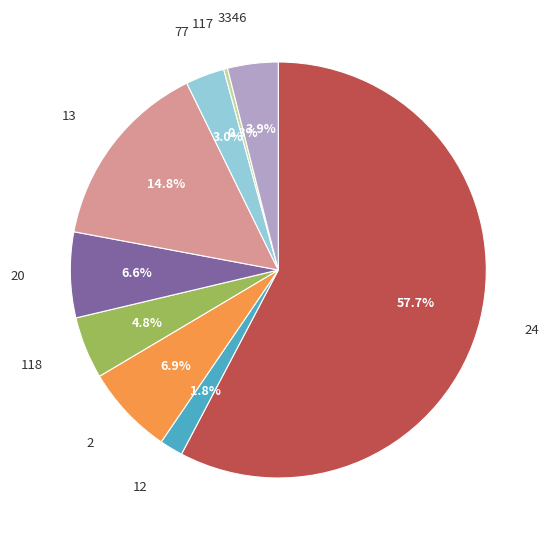

Is there any slice that represents more than half of the pie?

Yes